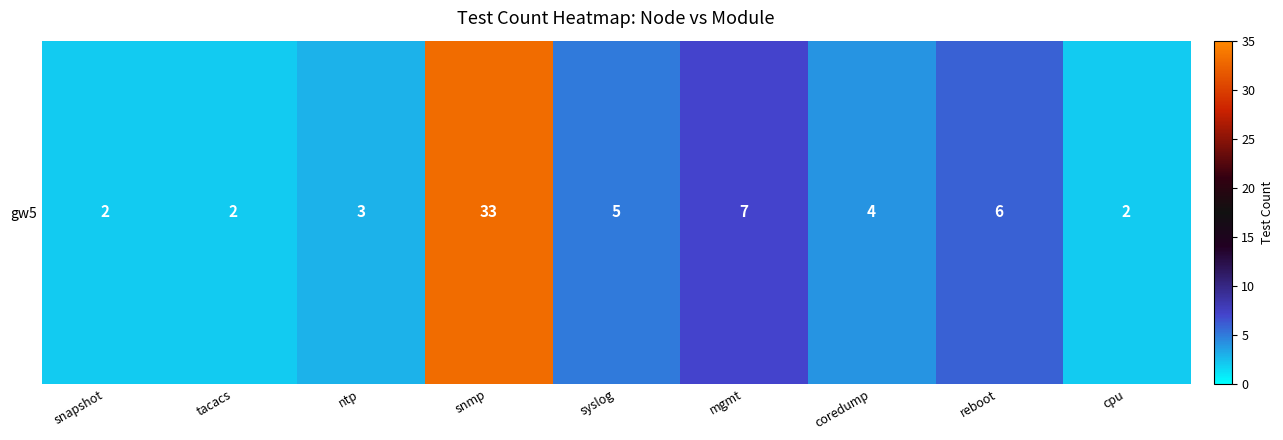

Read the value at snapshot.

2